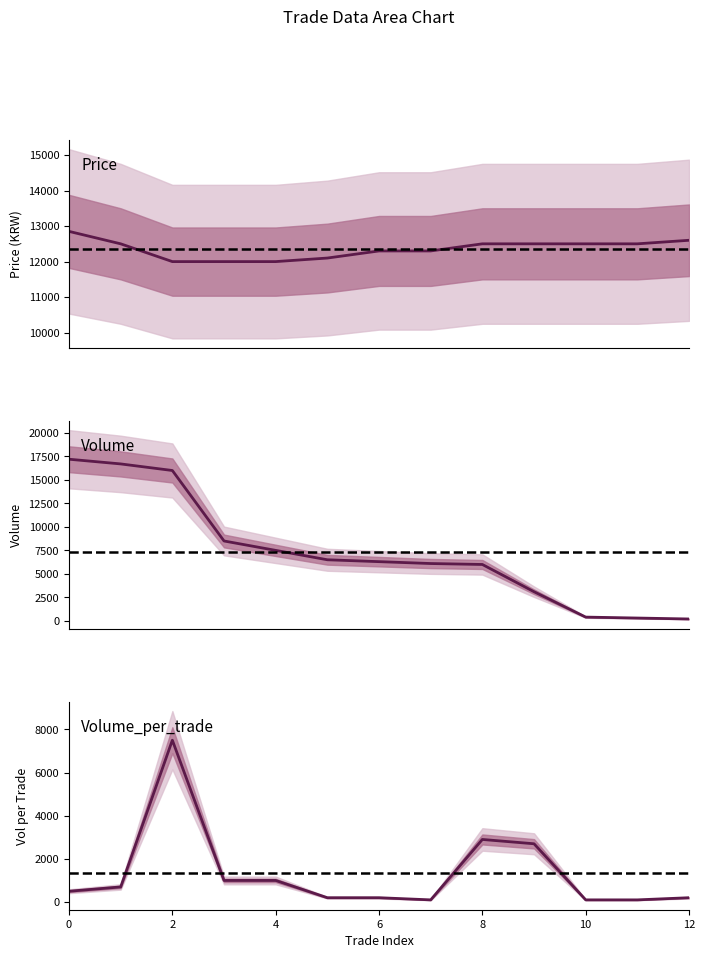

Reading left to right, extract all data points from this chart.

Price: 12850	12500	12000	12000	12000	12100	12300	12300	12500	12500	12500	12500	12600
Volume: 17200	16700	16000	8500	7500	6500	6300	6100	6000	3100	400	300	200
Volume_per_trade: 500	700	7500	1000	1000	200	200	100	2900	2700	100	100	200